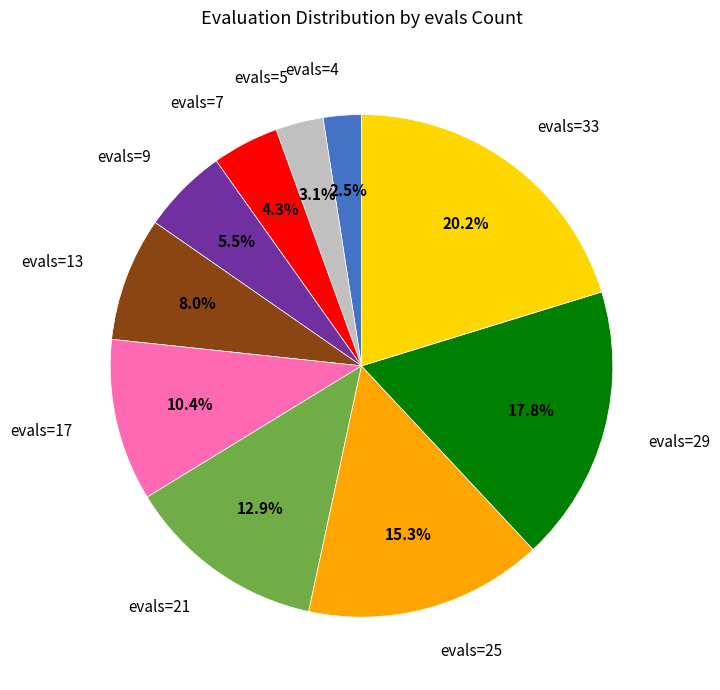

What percentage is the evals=33 slice, to the nearest percent?

20%